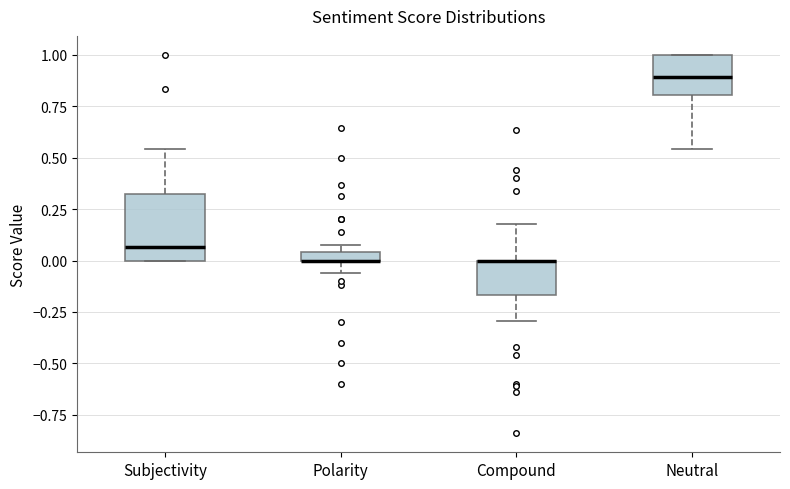

Which box is the tallest, from its lower edge to its upper edge?

Subjectivity